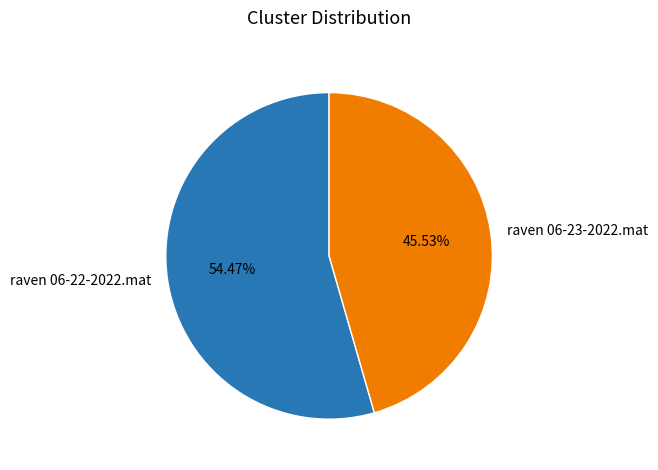

To the nearest percent, what portion does raven 06-22-2022.mat represent?

54%